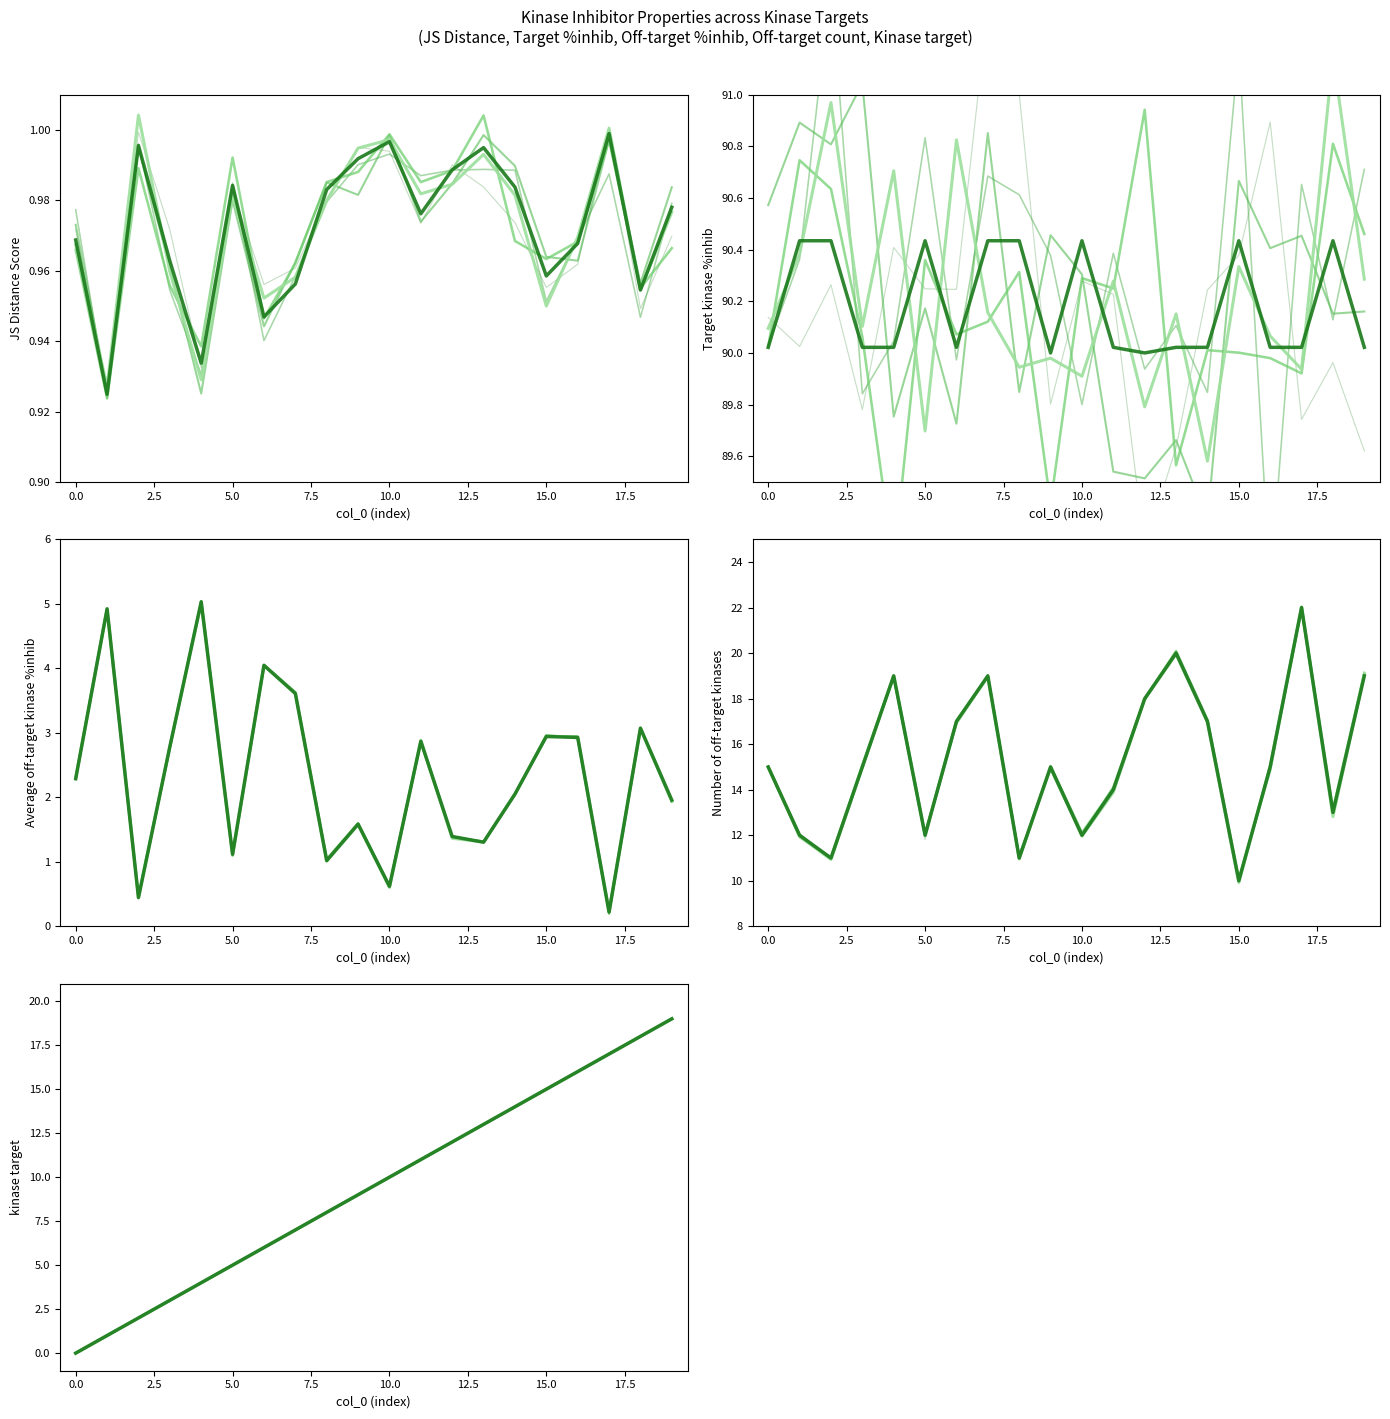

Which category has the lowest value in the Target kinase %inhib series?

9